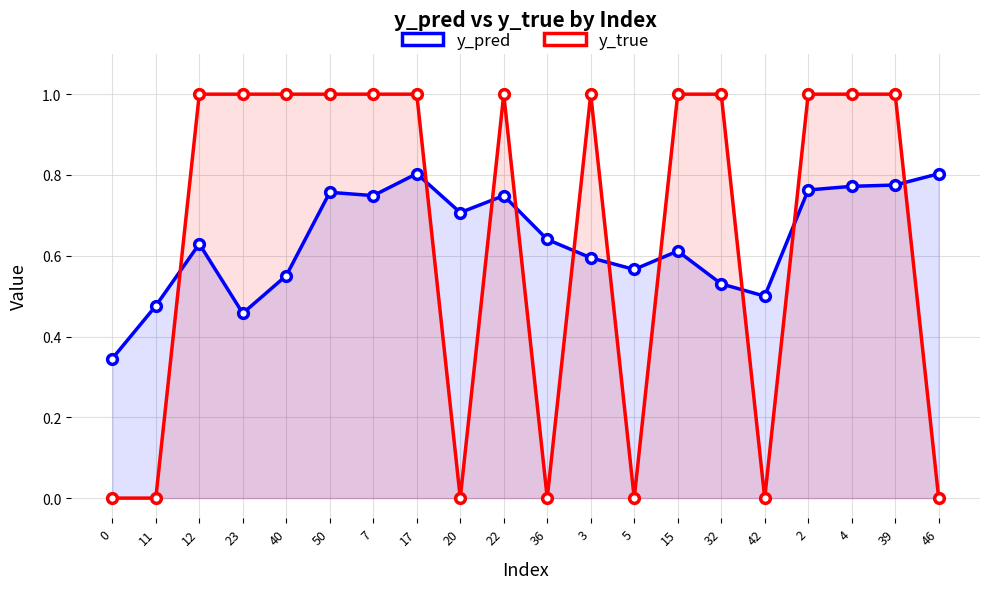

How many interior local peaks does the y_true series have?

2